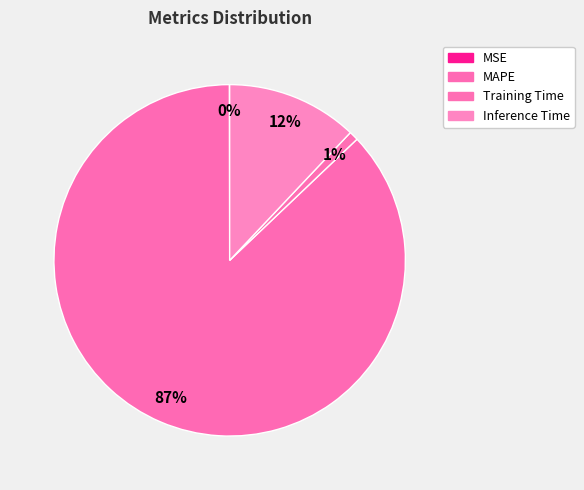

How much of the chart is everything except MSE?

100.0%